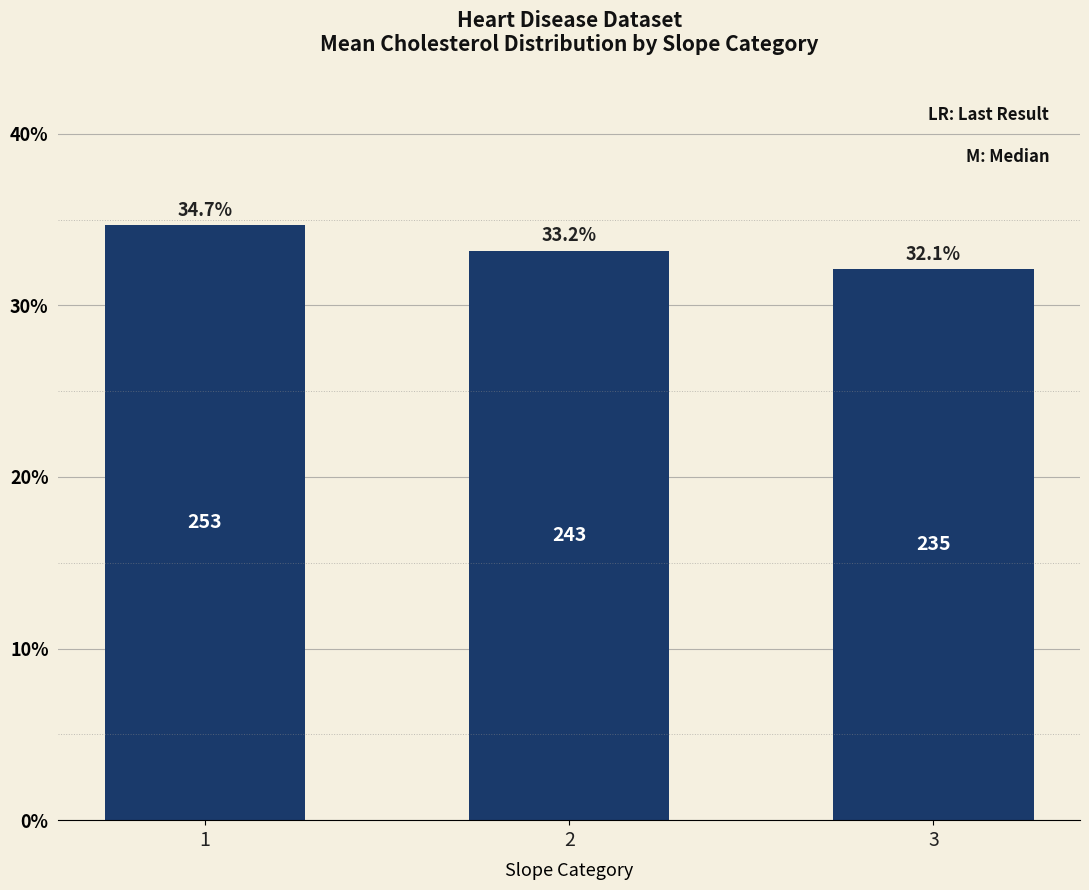

True or false: the data shows 50.9 at 2.

False